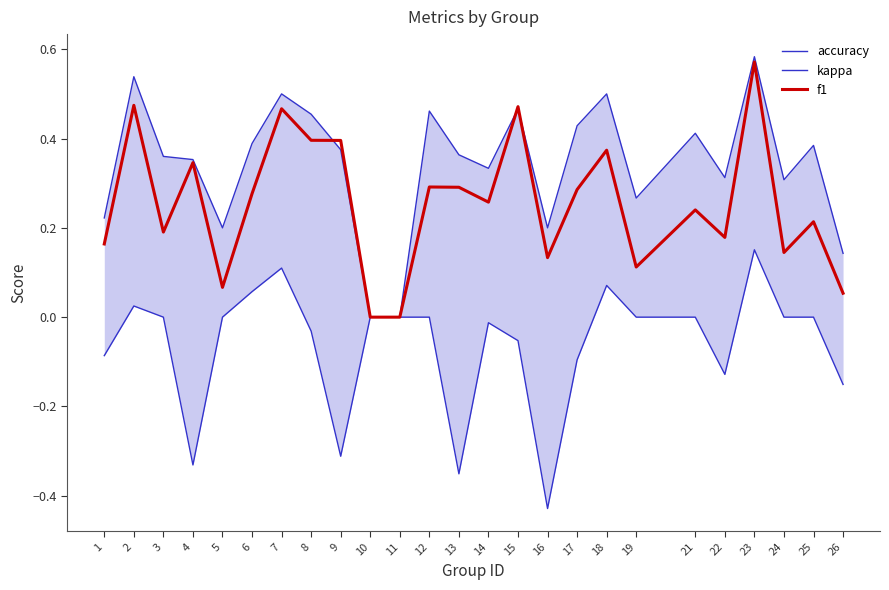

True or false: kappa and f1 intersect in this chart.

False